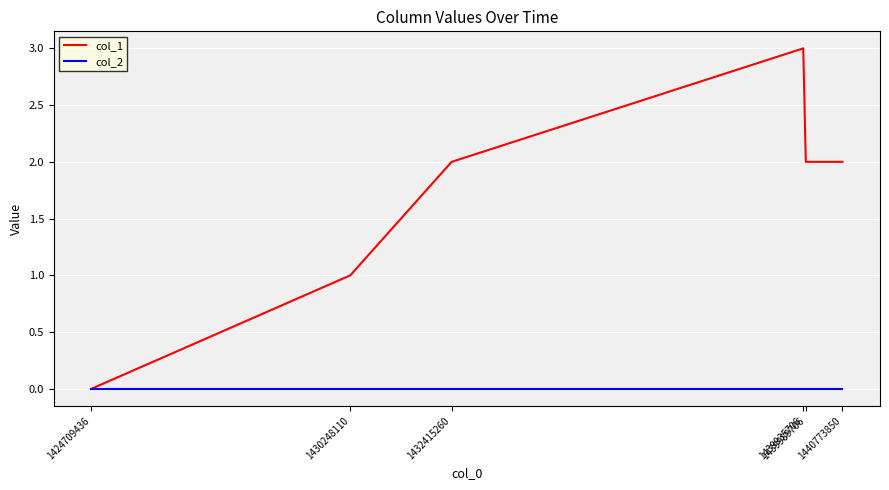

Which series has the largest total across all categories?

col_1